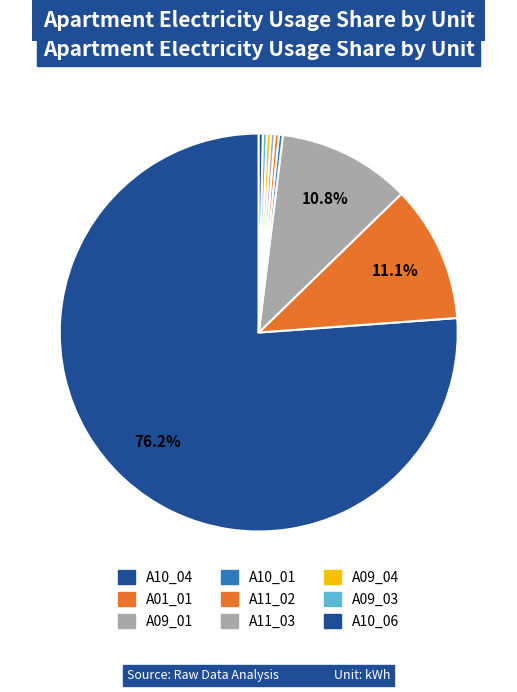

Combined, do A09_03 and A01_01 account for over 50%?

No